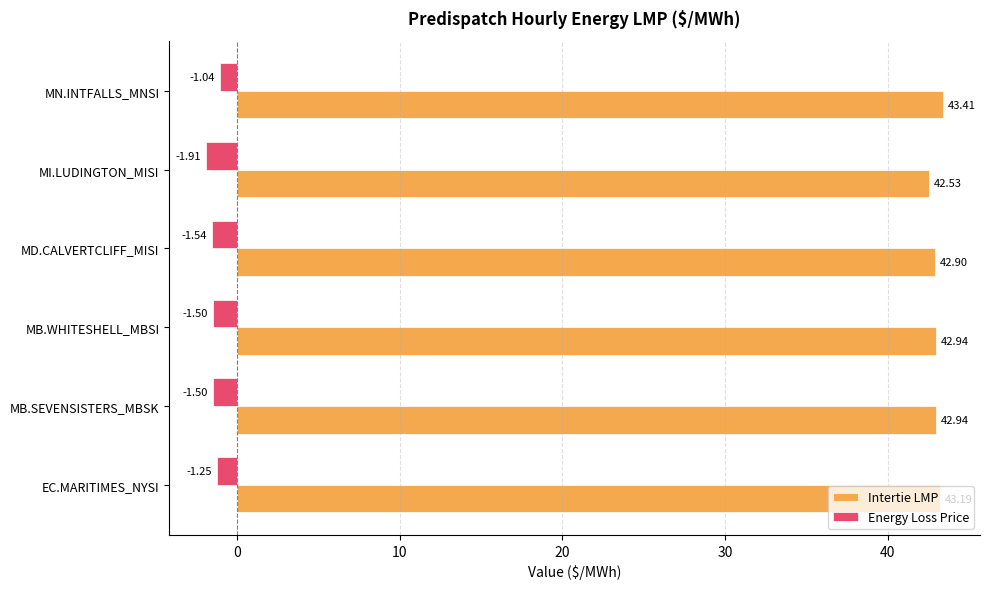

Is the value of Intertie LMP at MB.SEVENSISTERS_MBSK greater than the value of Energy Loss Price at MN.INTFALLS_MNSI?

Yes